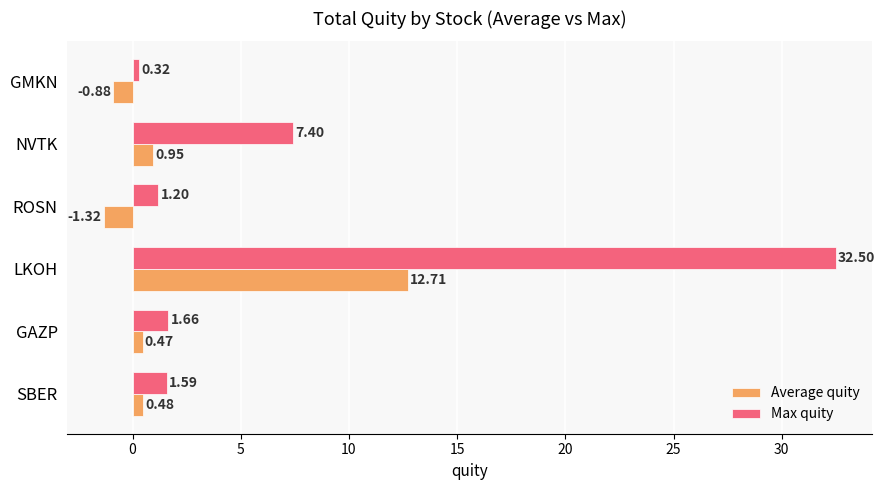

Rank the series by their average value, from lowest to highest.

Average quity, Max quity